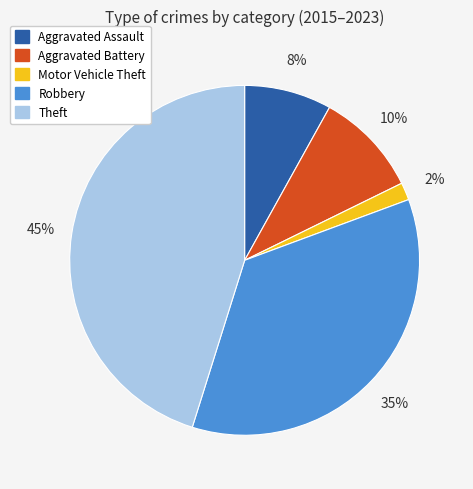

Do Robbery and Aggravated Assault together represent more than half of the pie?

No